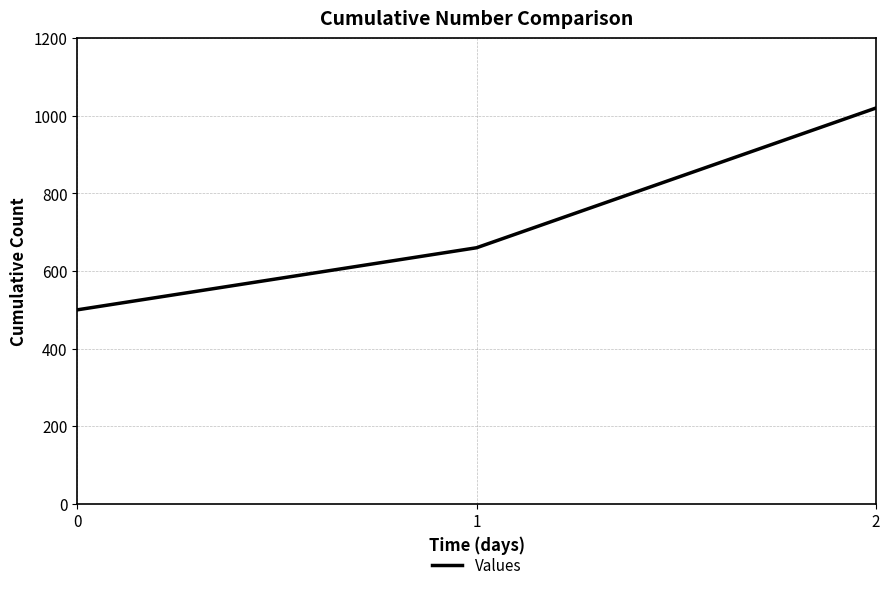

Read the value at 0, to the nearest 50.

500